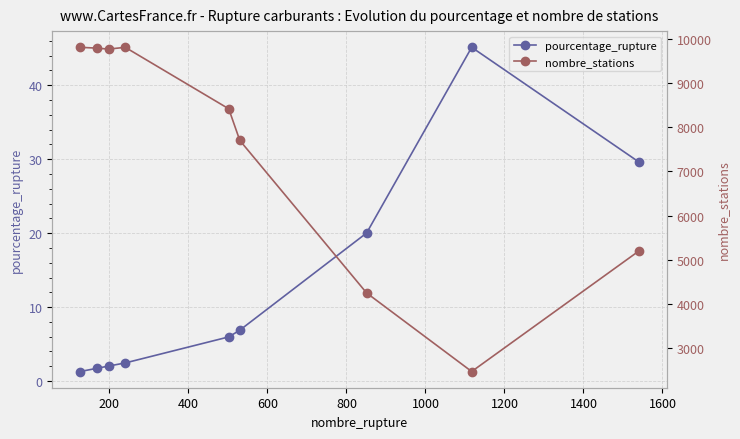

What is the maximum value for pourcentage_rupture?

45.1